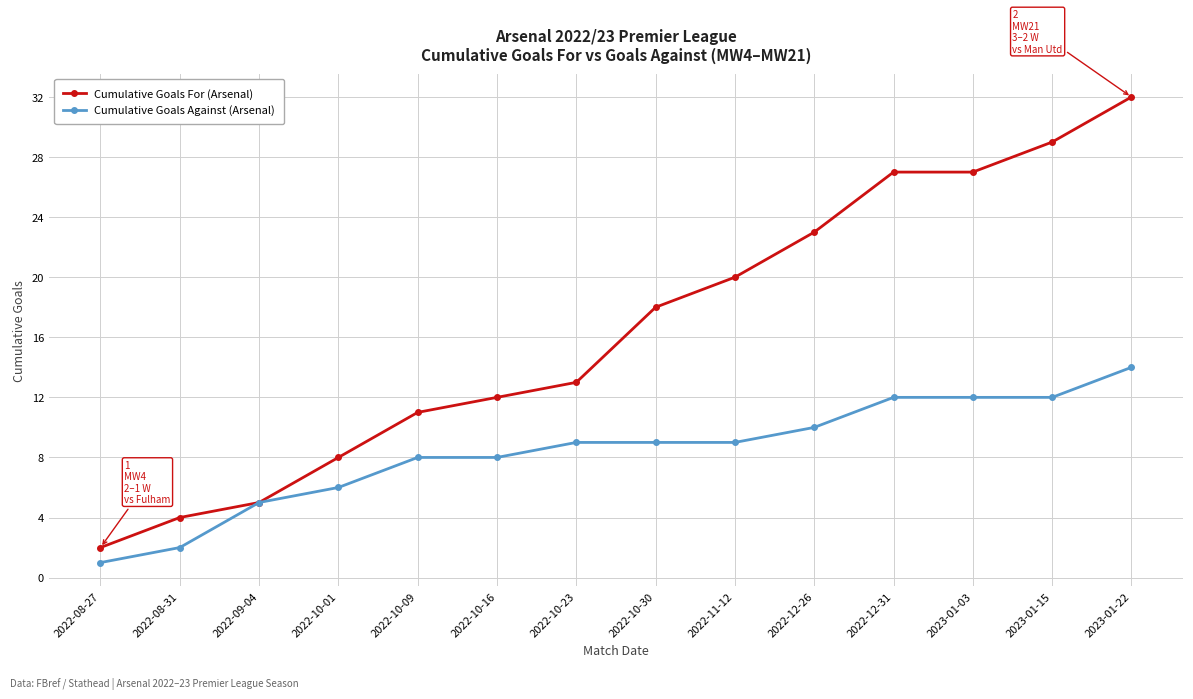

Which series has the largest total across all categories?

Cumulative Goals For (Arsenal)